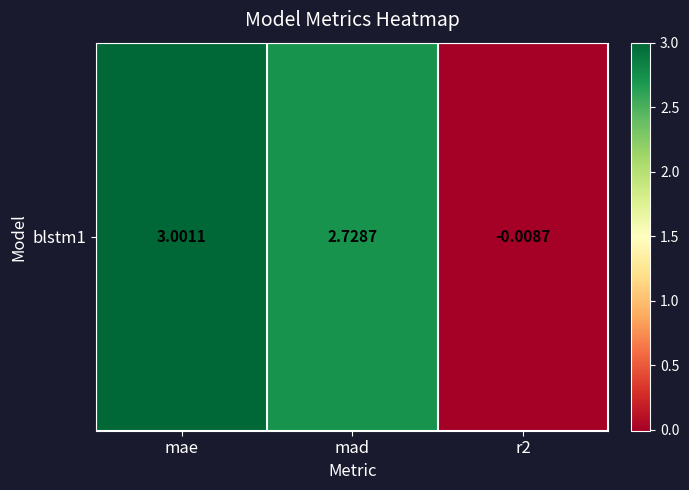

List the labels in order of value, largest first.

mae, mad, r2